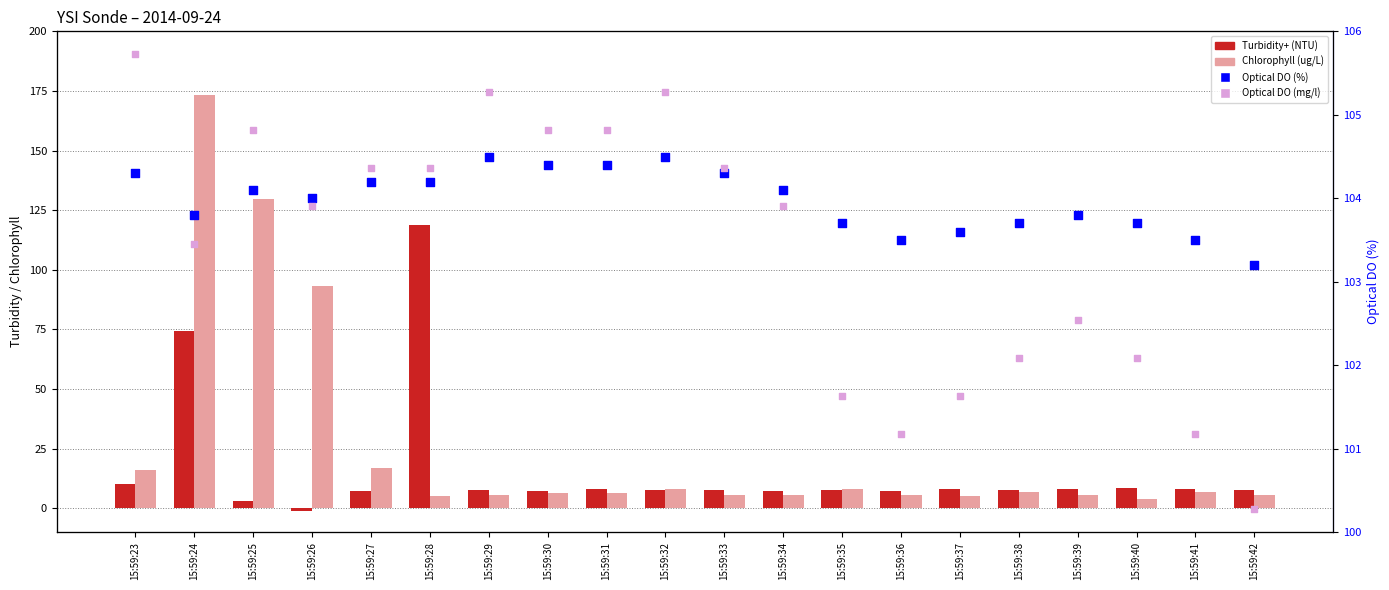

Is the value of Chlorophyll (ug/L) at 15:59:39 greater than the value of Optical DO (mg/l) at 15:59:32?

No